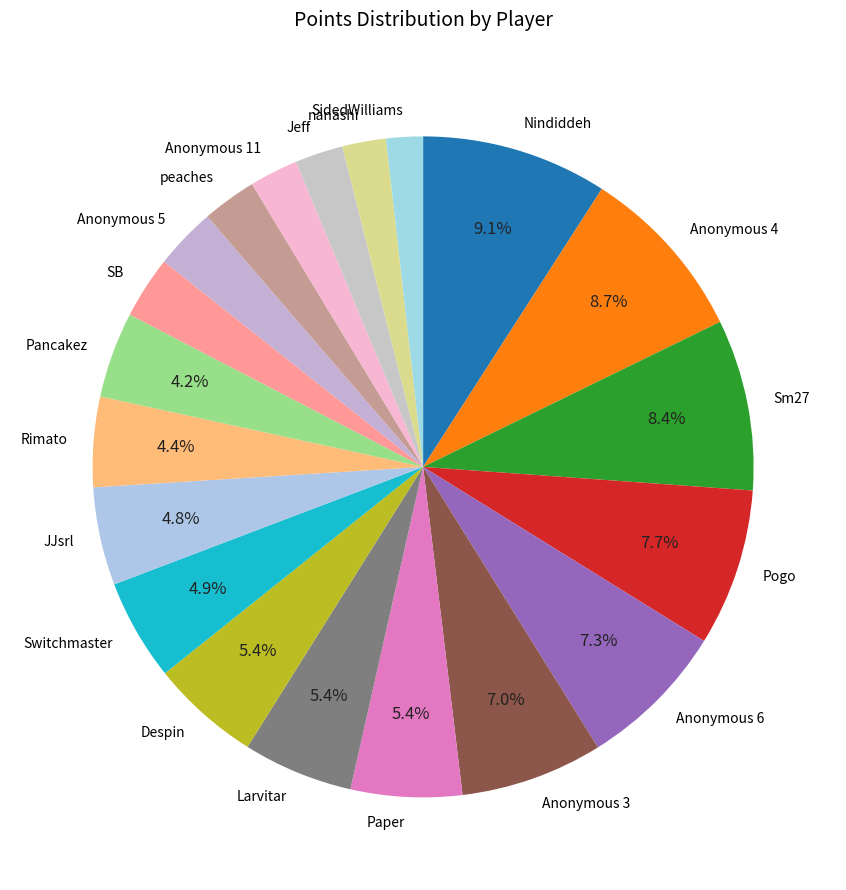

Is SB the majority of the pie?

No